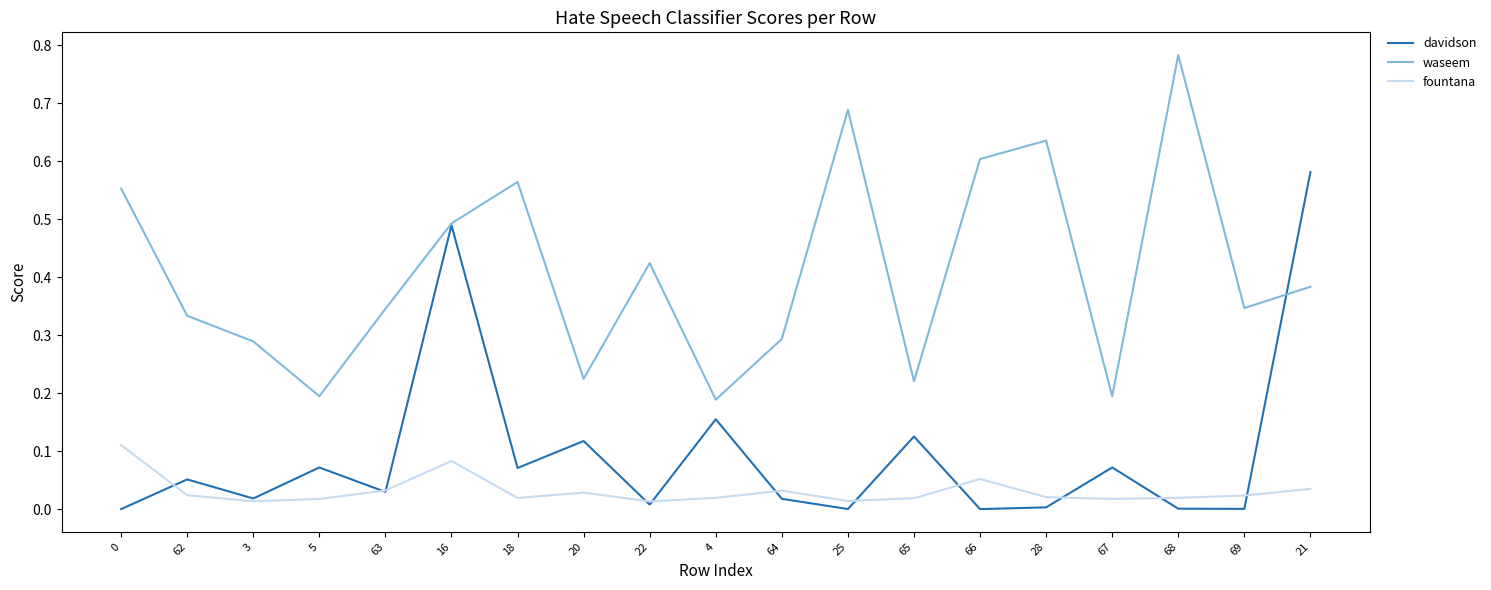

Which category has the highest value across all series?

68